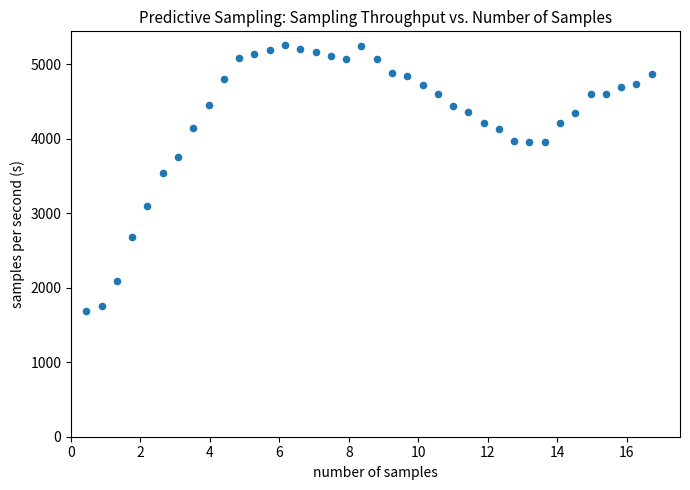

What is the range of Y values (max minus min)?

3578.9